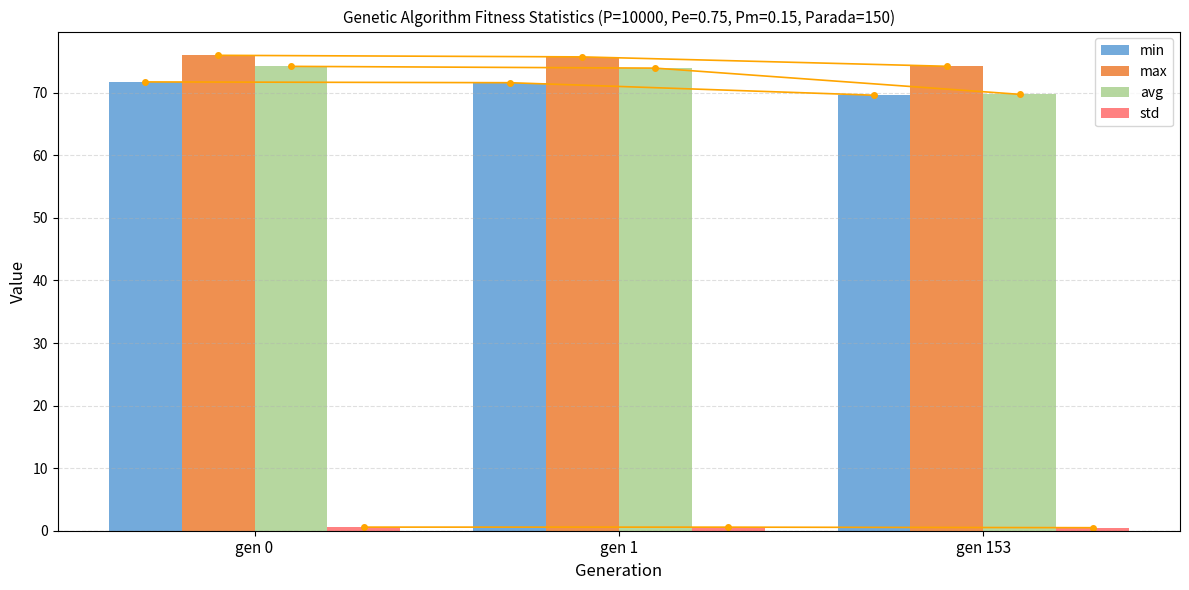

Reading left to right, transcribe all the data shown in this chart.

min: 71.7	71.6	69.6
max: 76.0	75.7	74.2
avg: 74.2	73.9	69.7
std: 0.6	0.6	0.5